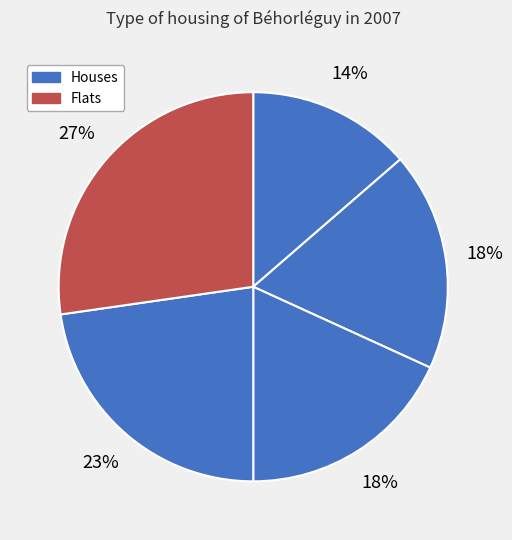

How many slices are in this pie chart?

5